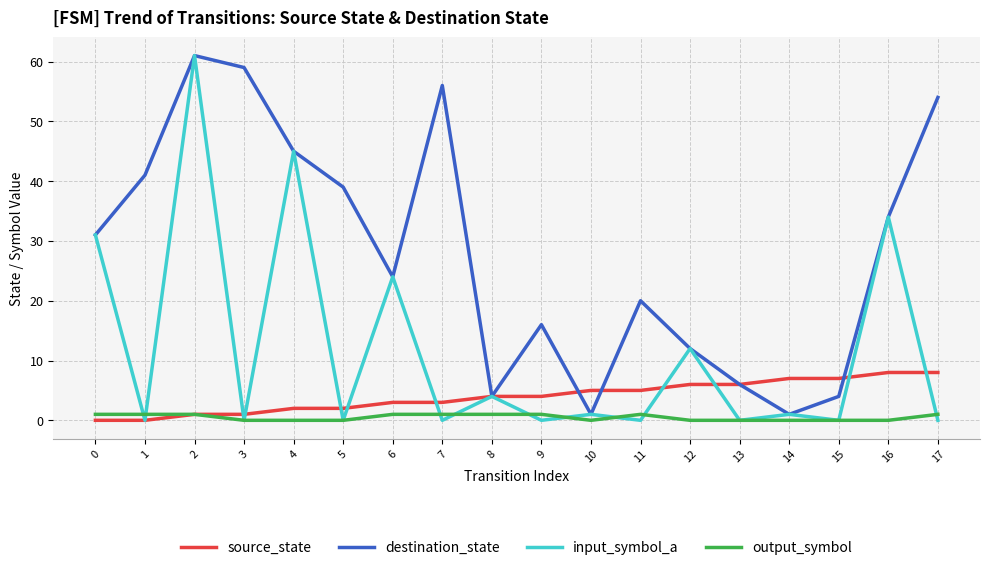

Reading left to right, transcribe all the data shown in this chart.

source_state: 0	0	1	1	2	2	3	3	4	4	5	5	6	6	7	7	8	8
destination_state: 31	41	61	59	45	39	24	56	4	16	1	20	12	6	1	4	34	54
input_symbol_a: 31	0	61	0	45	0	24	0	4	0	1	0	12	0	1	0	34	0
output_symbol: 1	1	1	0	0	0	1	1	1	1	0	1	0	0	0	0	0	1